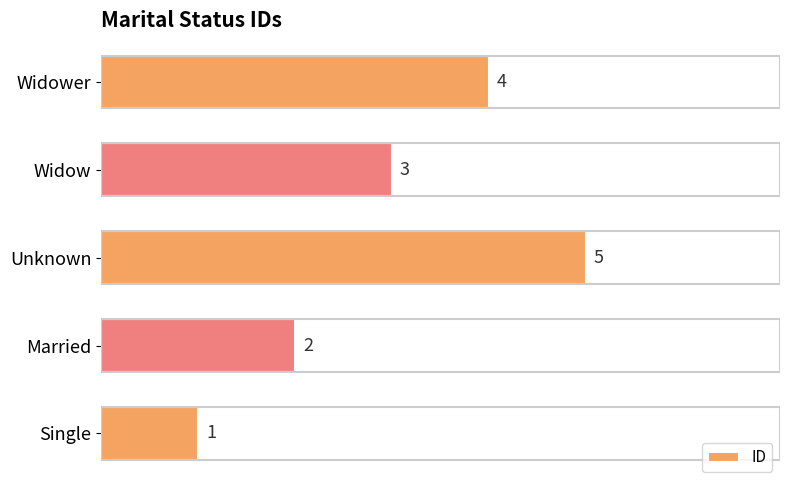

Where is the data nearest to the value 3?

Widow